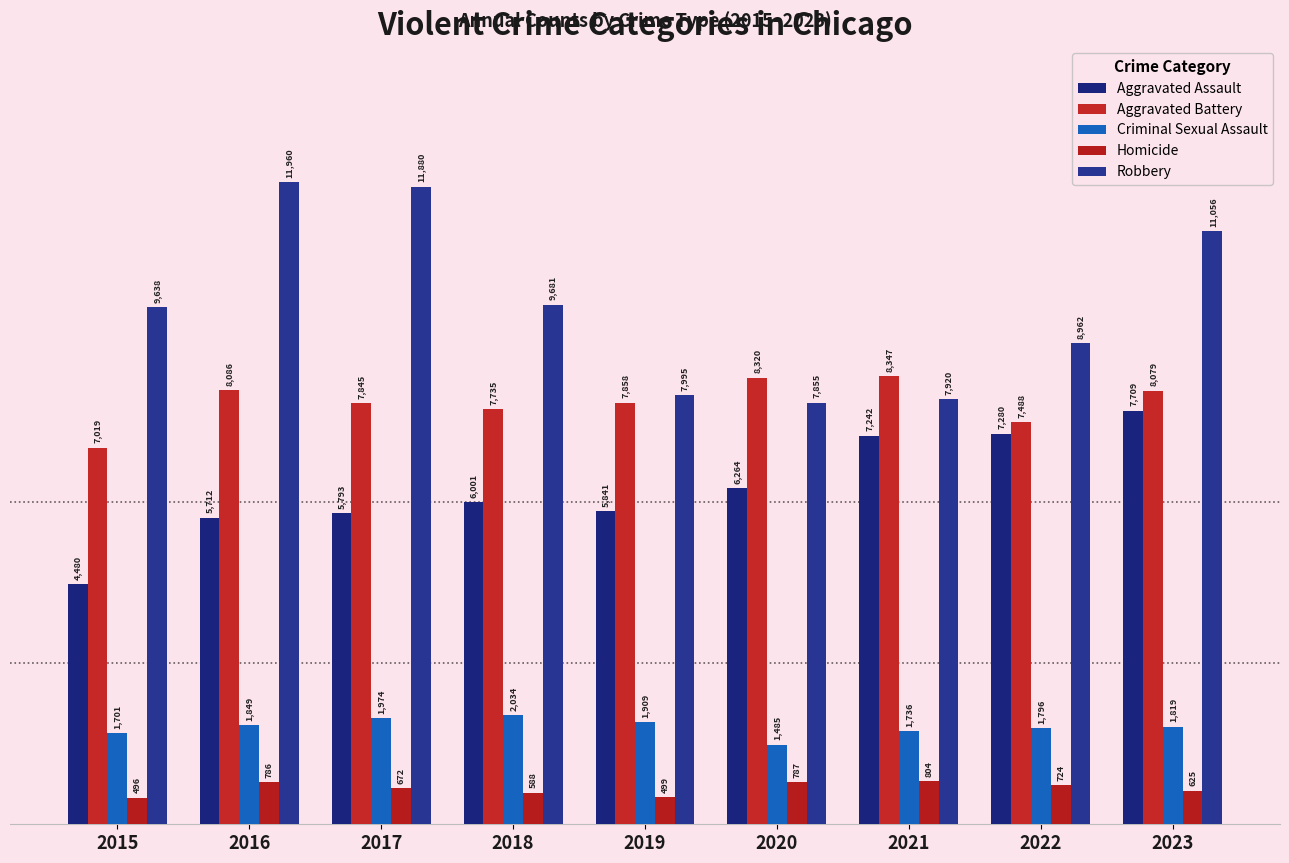

What is the sum of the Robbery values at 2016 and 2018?

21641